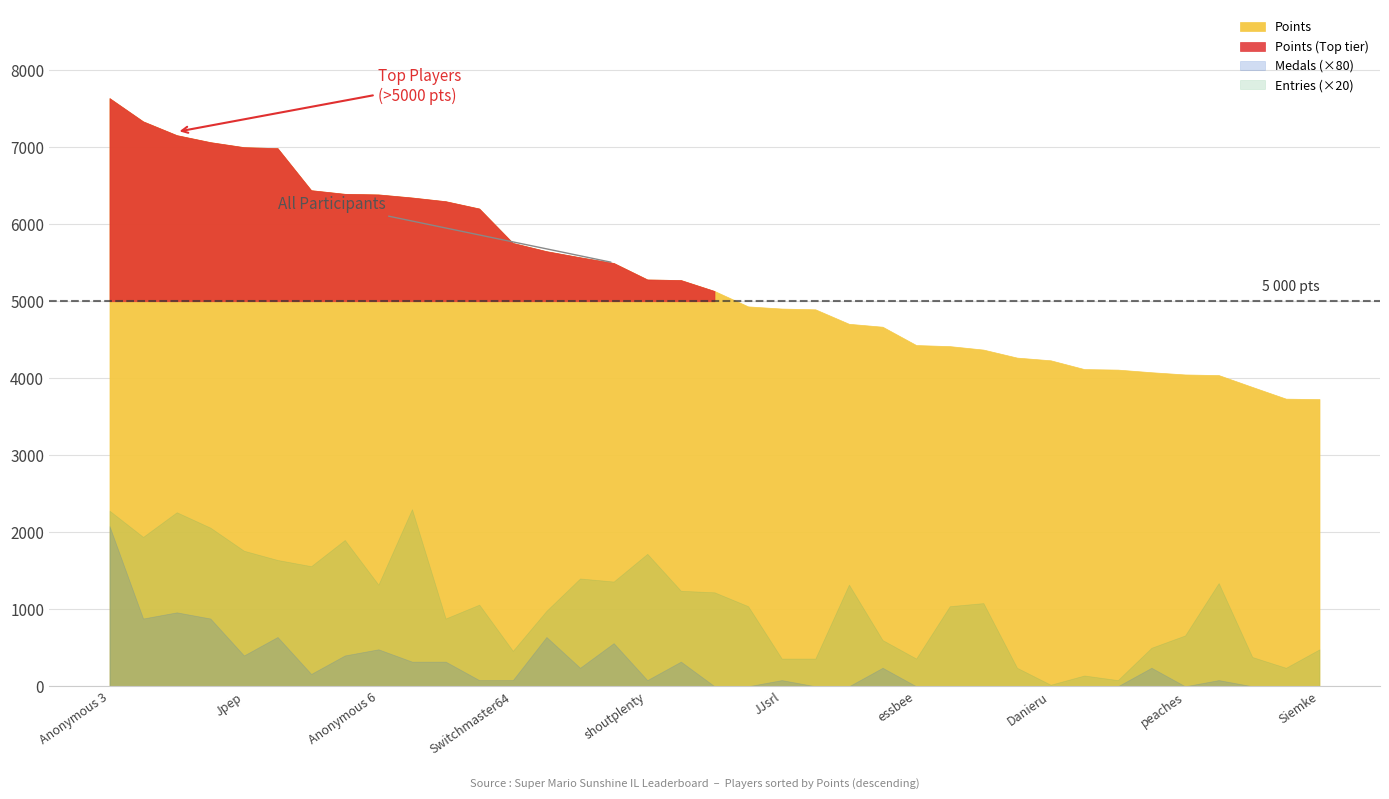

At how many categories does at least one series exceed 1686?

37